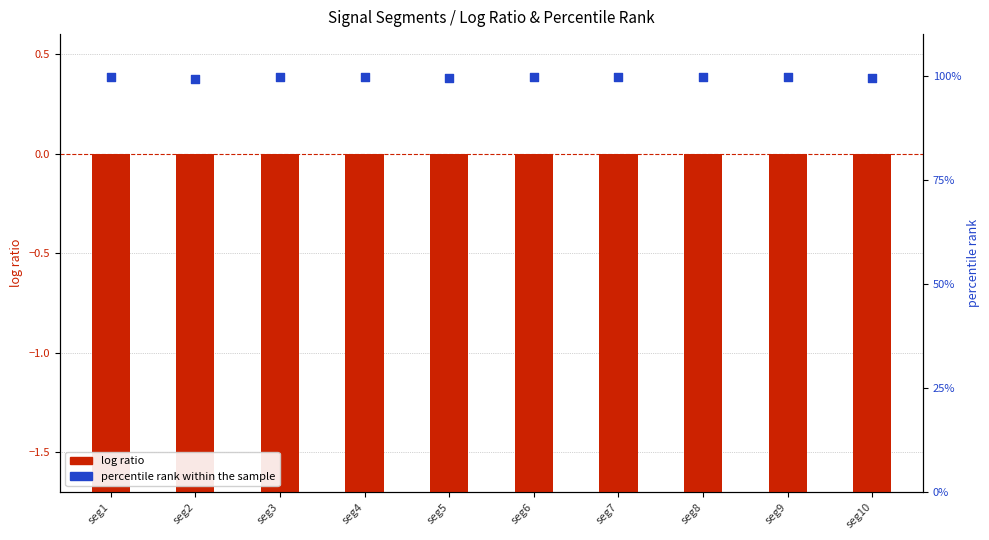

Is the value of log ratio at seg10 greater than the value of percentile rank within the sample at seg9?

No